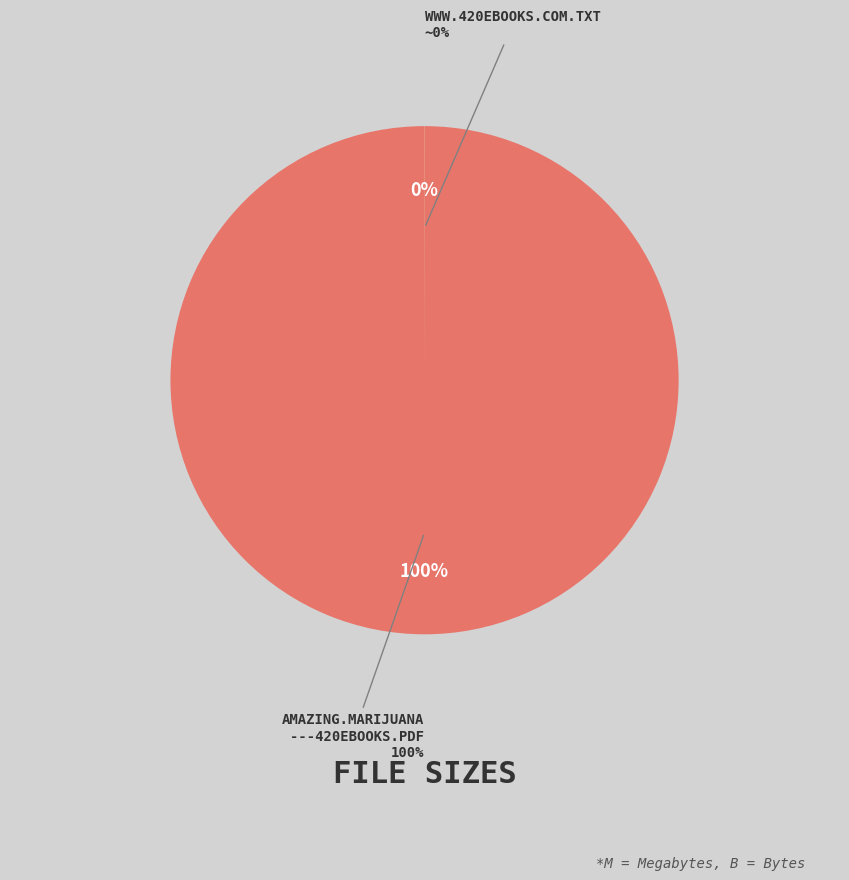

Does any single category account for the majority?

Yes